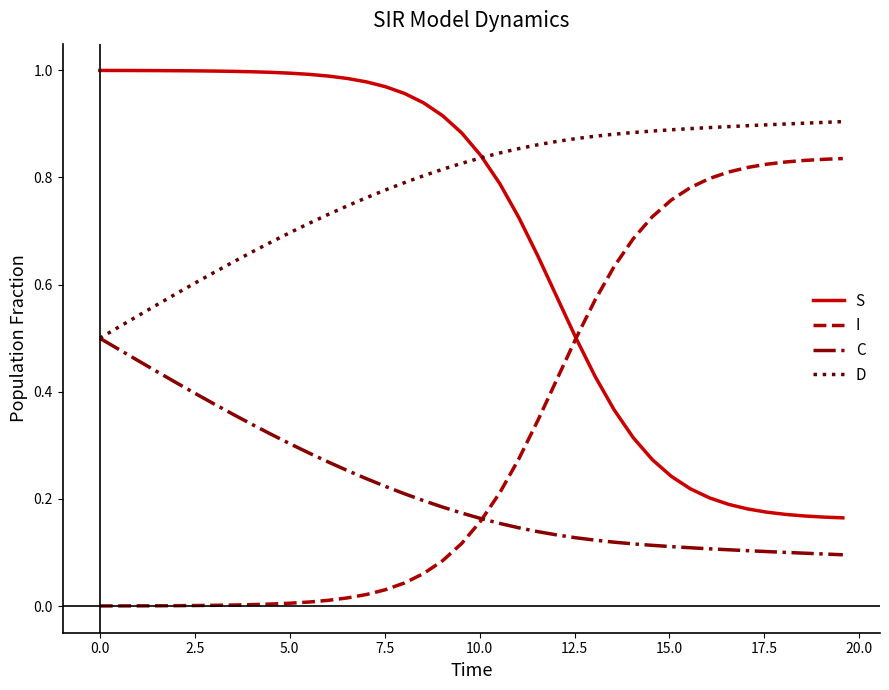

Which series has the largest total across all categories?

D